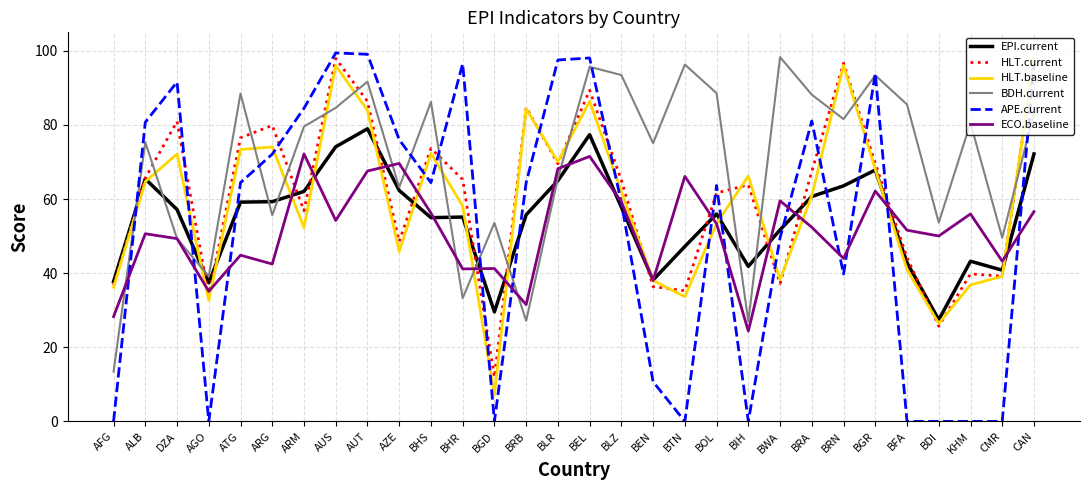

What is the maximum value for EPI.current?

79.0